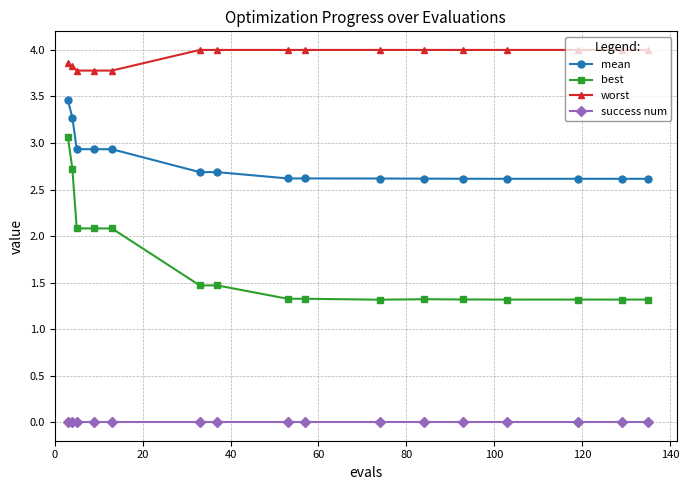

Reading left to right, transcribe all the data shown in this chart.

mean: 3.5	3.3	2.9	2.9	2.9	2.7	2.7	2.6	2.6	2.6	2.6	2.6	2.6	2.6	2.6	2.6
best: 3.1	2.7	2.1	2.1	2.1	1.5	1.5	1.3	1.3	1.3	1.3	1.3	1.3	1.3	1.3	1.3
worst: 3.9	3.8	3.8	3.8	3.8	4.0	4.0	4.0	4.0	4.0	4.0	4.0	4.0	4.0	4.0	4.0
success num: 0.0	0.0	0.0	0.0	0.0	0.0	0.0	0.0	0.0	0.0	0.0	0.0	0.0	0.0	0.0	0.0